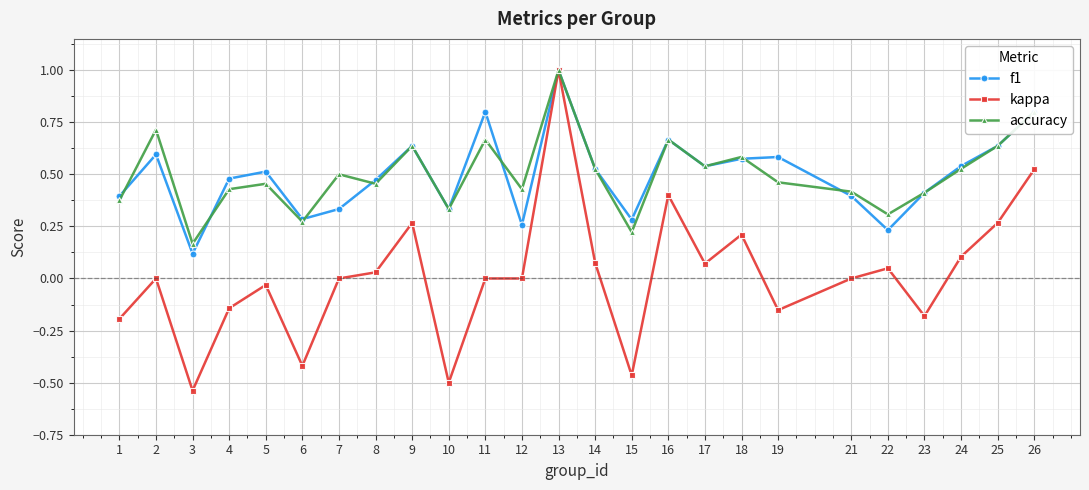

What is the sum of all accuracy values?

12.5